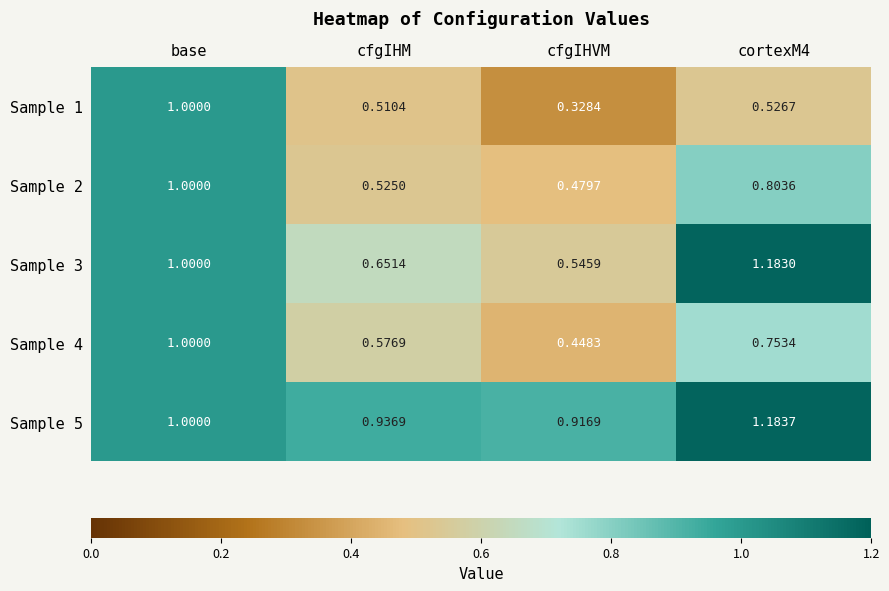

Where is Sample 3 nearest to the value 0?

cfgIHVM